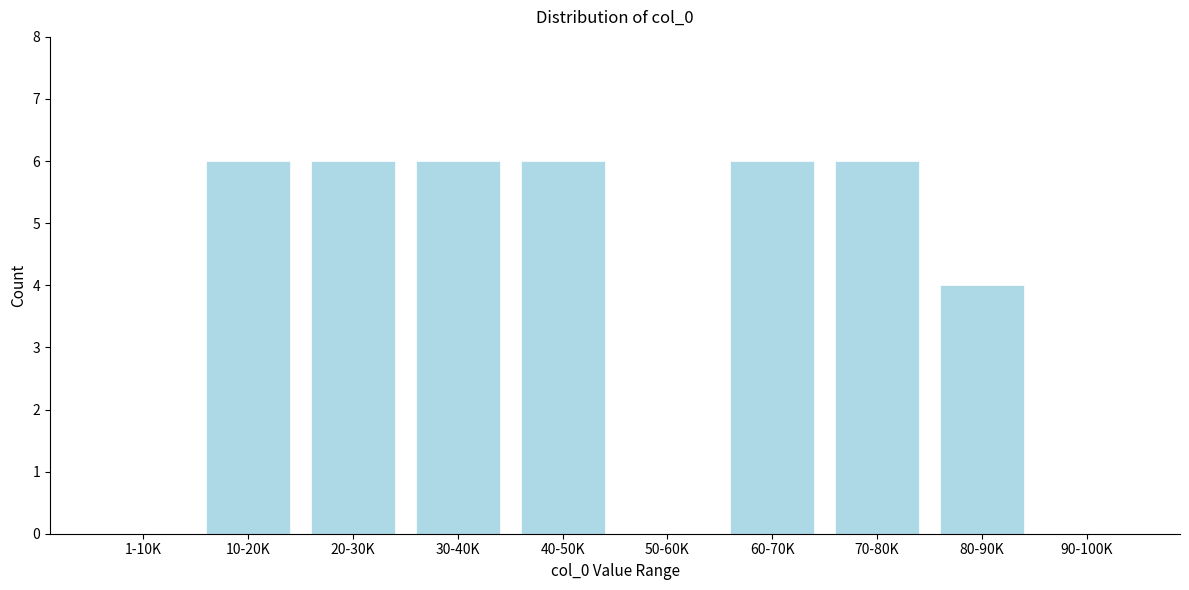

Reading left to right, what are all the values shown in this chart?

1-10K=0	10-20K=6	20-30K=6	30-40K=6	40-50K=6	50-60K=0	60-70K=6	70-80K=6	80-90K=4	90-100K=0